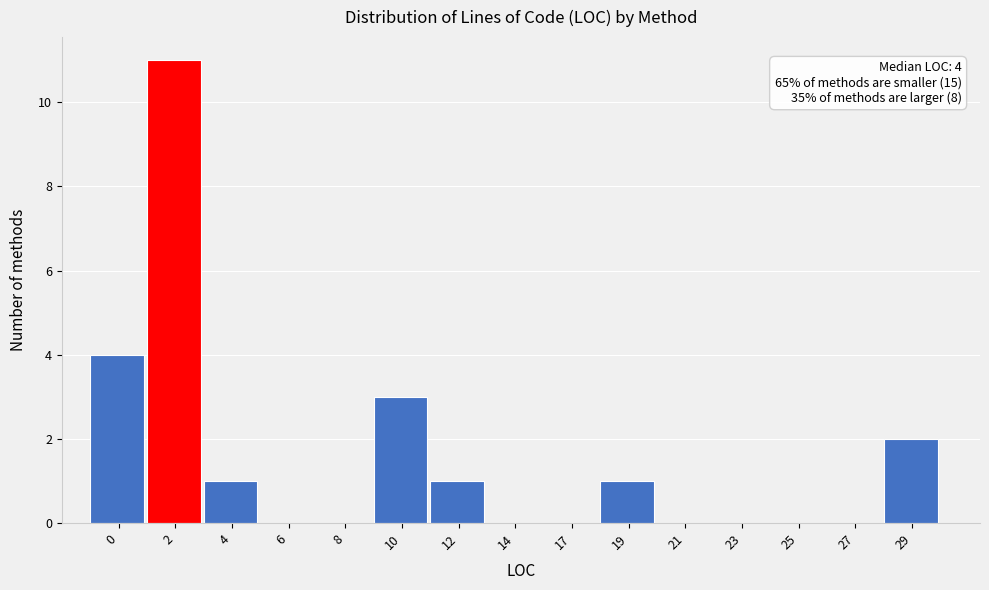

Reading right to left, list all the values displayed in this chart.

29=2	27=0	25=0	23=0	21=0	19=1	17=0	14=0	12=1	10=3	8=0	6=0	4=1	2=11	0=4